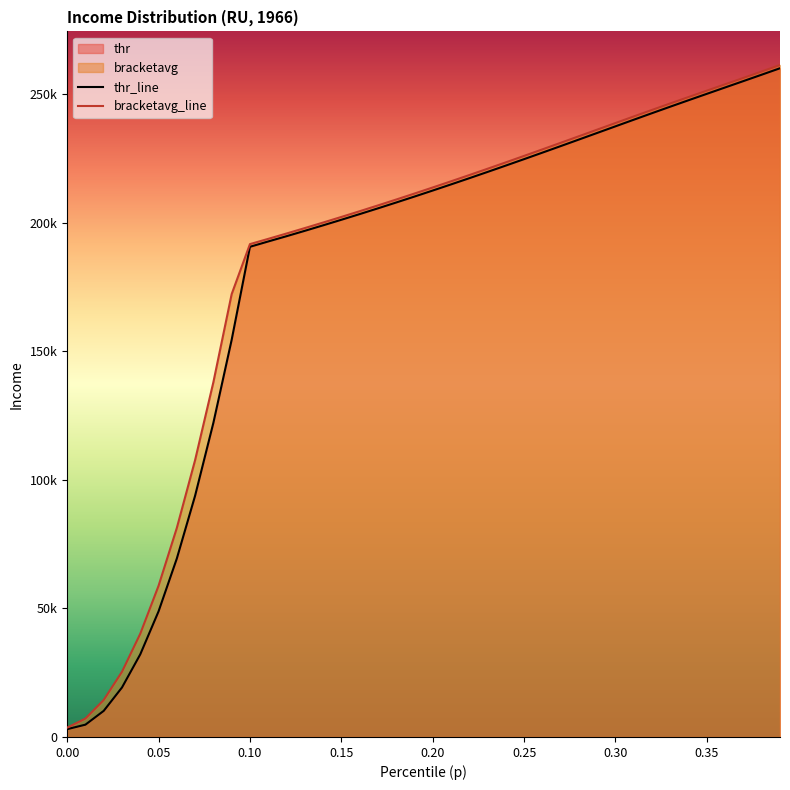

How many values in the thr series are below 212476?

20